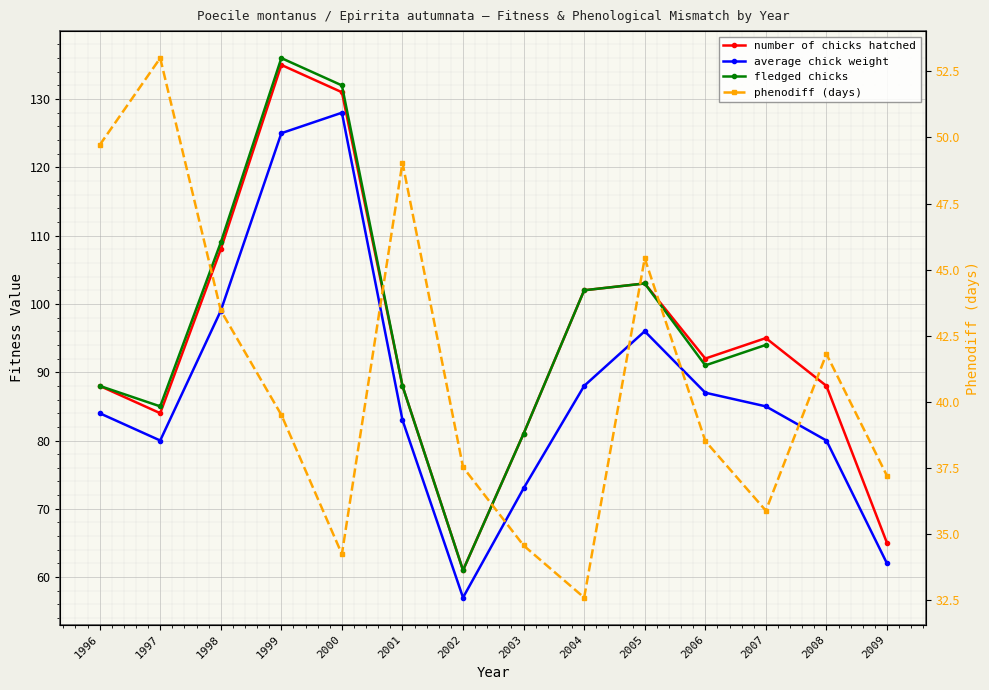

Where is fledged chicks nearest to the value 98?

2004